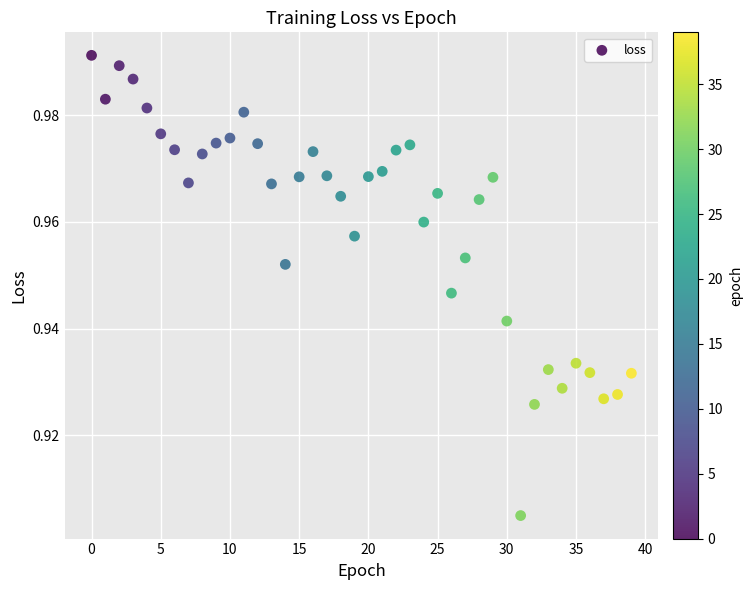

How many points are shown in the scatter plot?

40